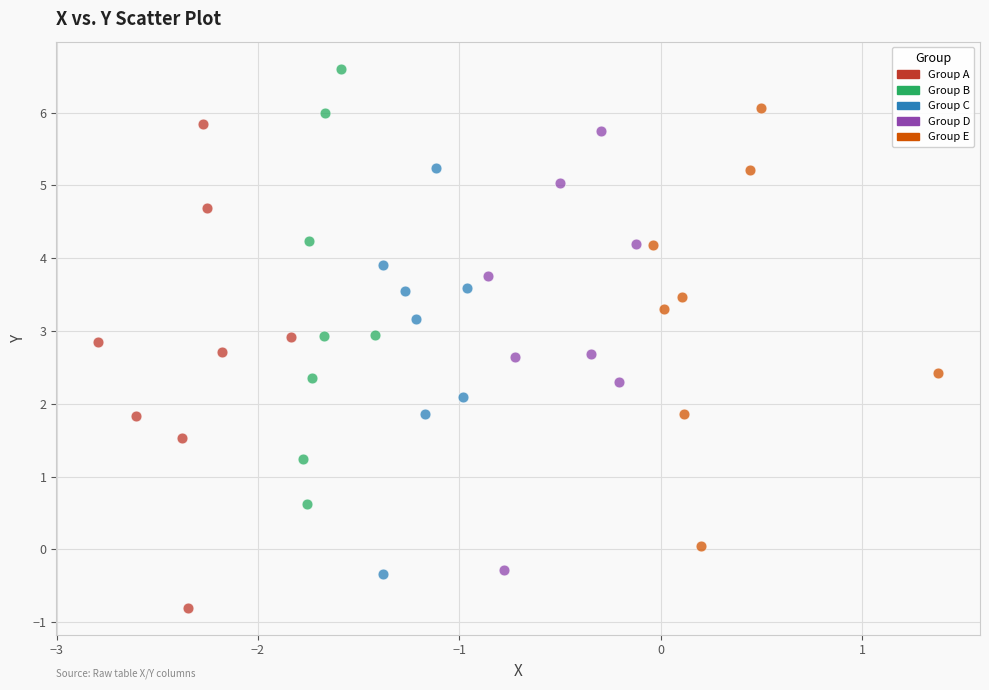

Which series has the widest spread of Y values?

Group A